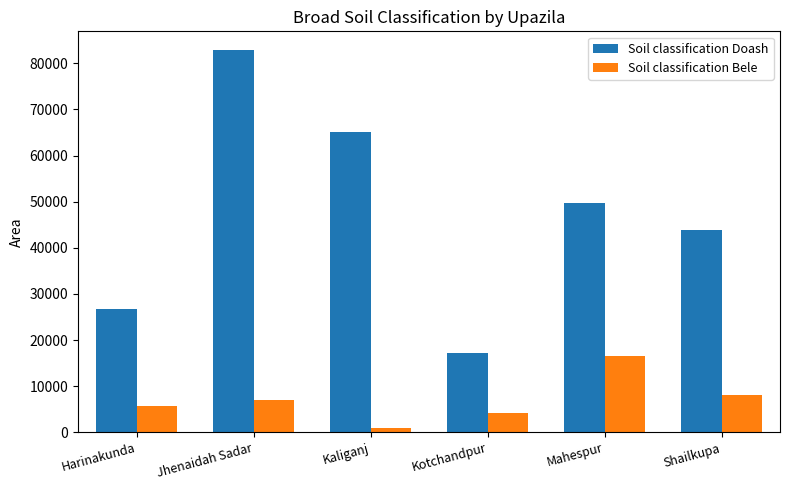

What position from the left is Kaliganj?

3